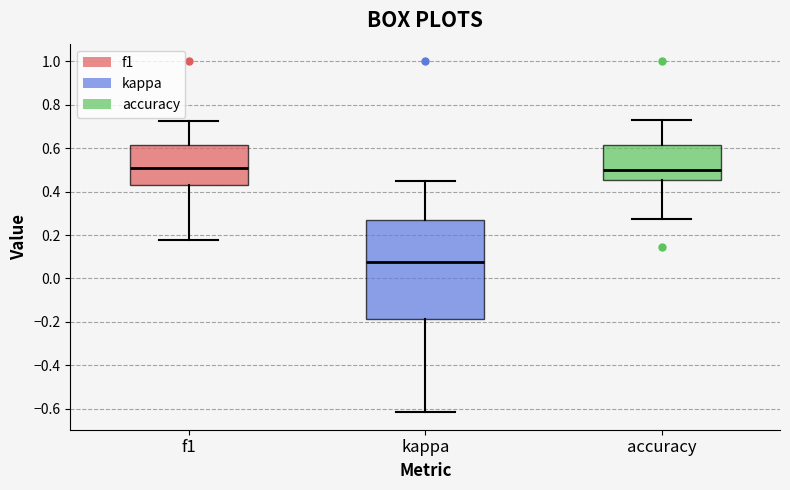

Which box is the tallest, from its lower edge to its upper edge?

kappa